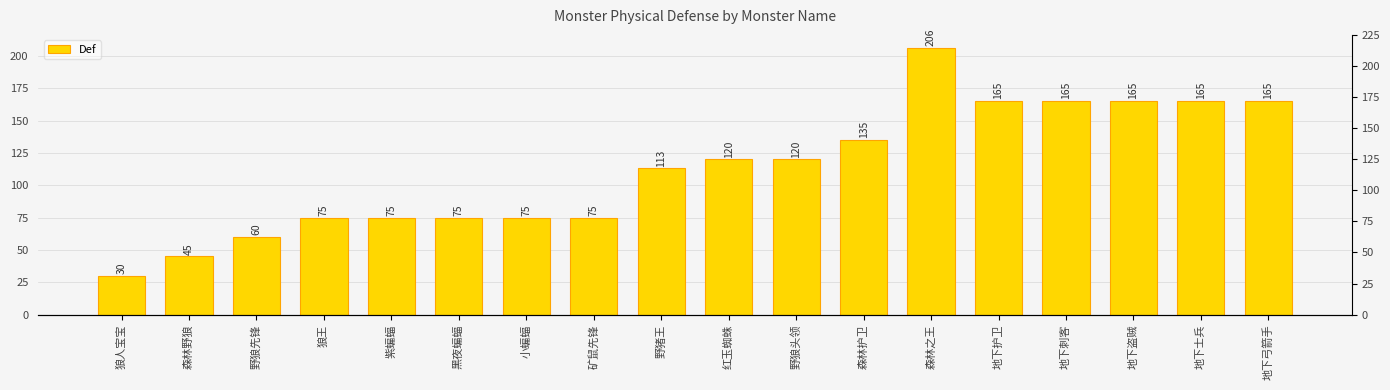

Does the chart contain stacked bars?

No